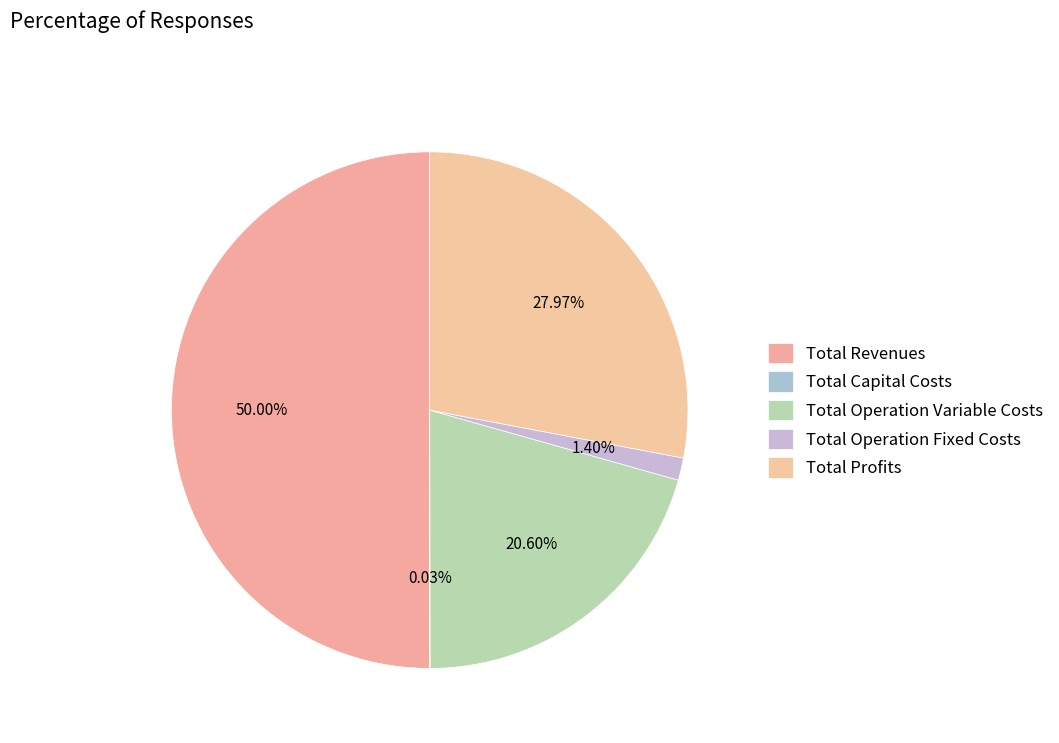

Which category has the biggest portion of the pie?

Total Revenues